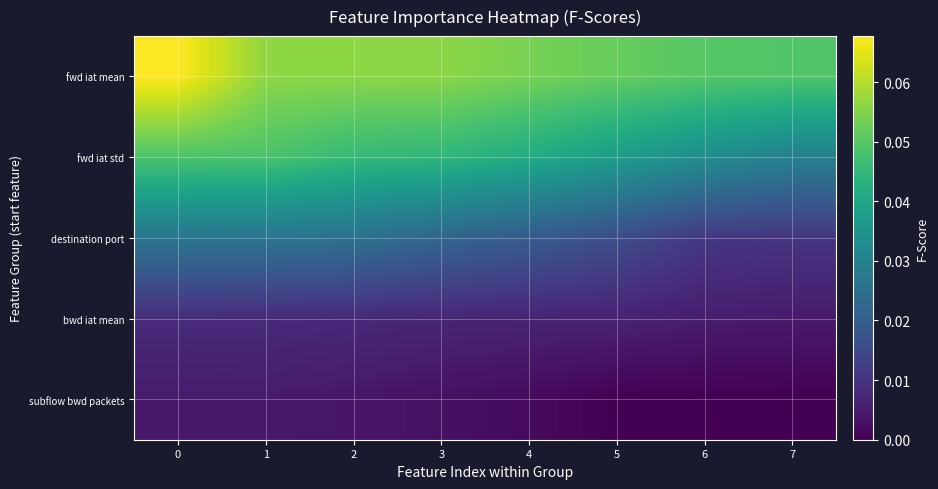

Reading left to right, what are all the values shown in this chart?

fwd iat mean: 0=0.1	1=0.1	2=0.1	3=0.1	4=0.1	5=0.1	6=0.0	7=0.0
fwd iat std: 0=0.0	1=0.0	2=0.0	3=0.0	4=0.0	5=0.0	6=0.0	7=0.0
destination port: 0=0.0	1=0.0	2=0.0	3=0.0	4=0.0	5=0.0	6=0.0	7=0.0
bwd iat mean: 0=0.0	1=0.0	2=0.0	3=0.0	4=0.0	5=0.0	6=0.0	7=0.0
subflow bwd packets: 0=0.0	1=0.0	2=0.0	3=0.0	4=0.0	5=0.0	6=0.0	7=0.0